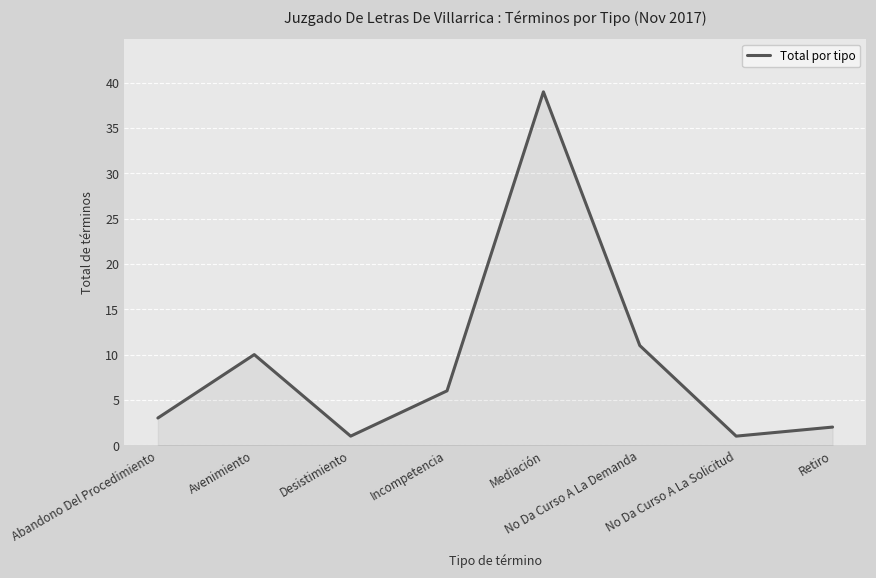

True or false: the data shows 6 at Incompetencia.

True